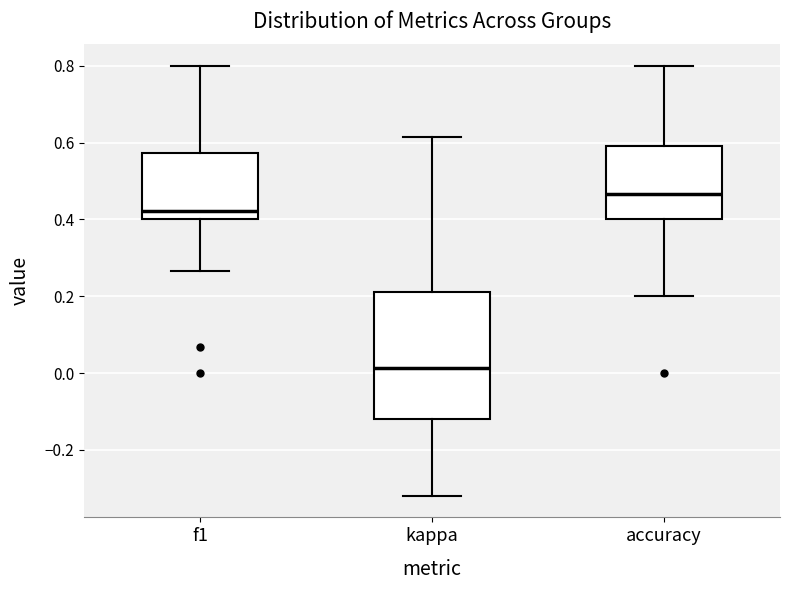

Reading left to right, transcribe this box plot: for each box, give where its median line is, the range the box spans, and where its two whiskers end, as read against the y-axis. The values are not printed on the chart, so give them approximately, as read against the axis.

f1: median 0.42, box 0.40 to 0.58, whiskers 0.26 to 0.80
kappa: median 0.02, box -0.12 to 0.22, whiskers -0.32 to 0.62
accuracy: median 0.46, box 0.40 to 0.60, whiskers 0.20 to 0.80